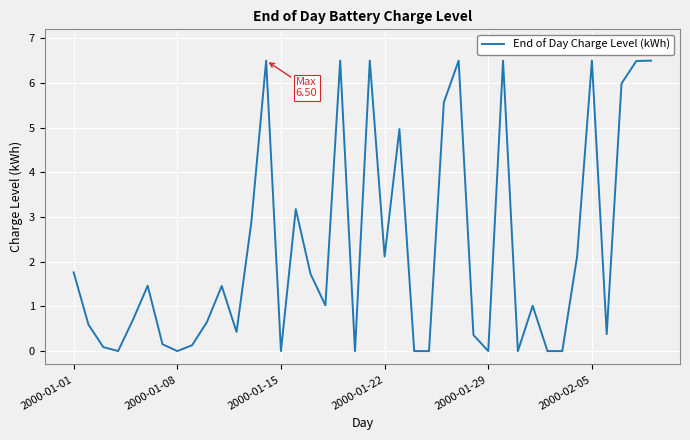

What is the greatest value displayed?

6.5